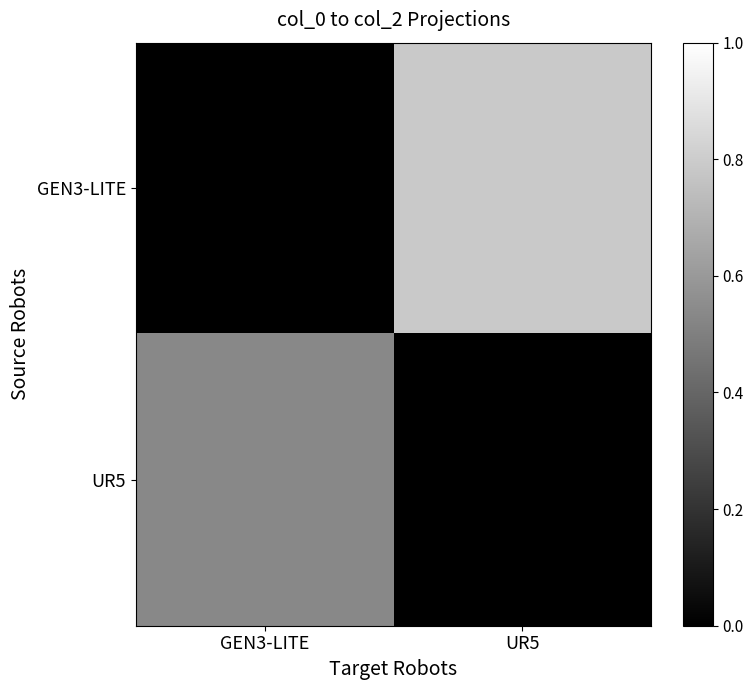

Reading right to left, what are all the values shown in this chart?

GEN3-LITE: UR5=0.8	GEN3-LITE=0.0
UR5: UR5=0.0	GEN3-LITE=0.5